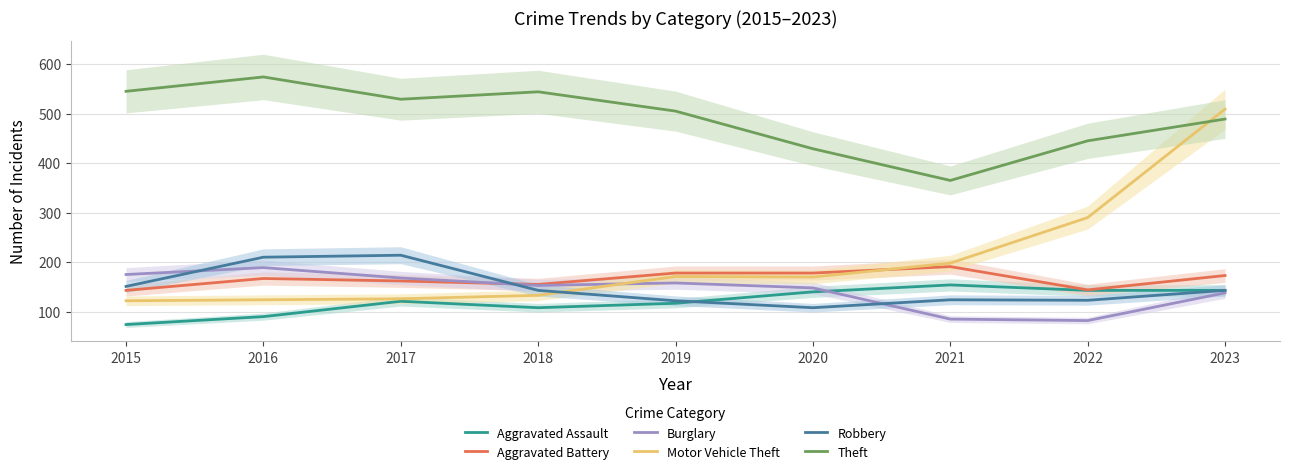

In Theft, how many points are lower than both neighbors (excluding endpoints)?

2